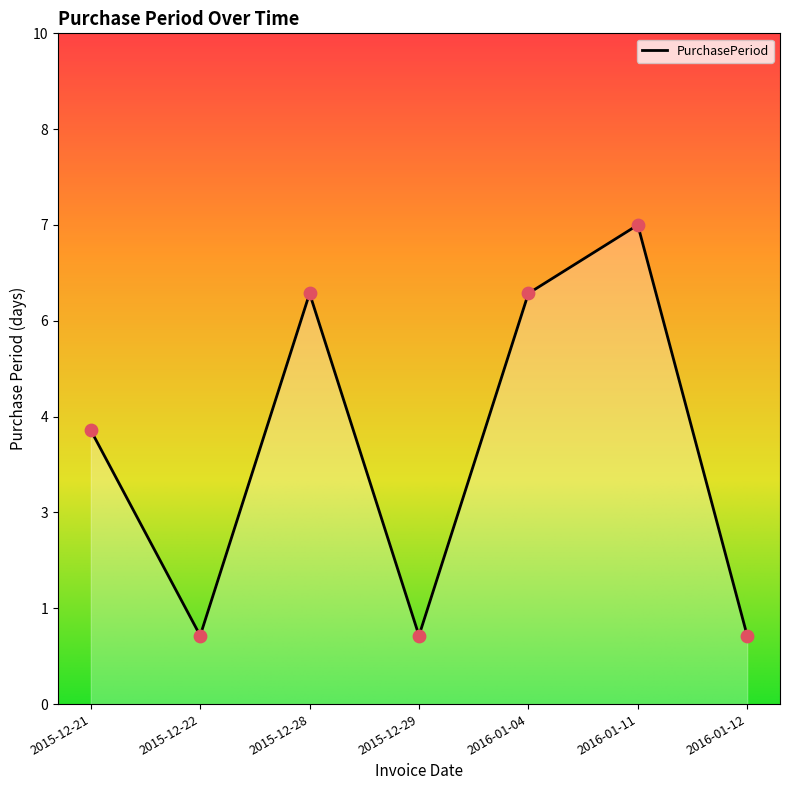

Between 2015-12-28 and 2016-01-12, which is larger?

2015-12-28